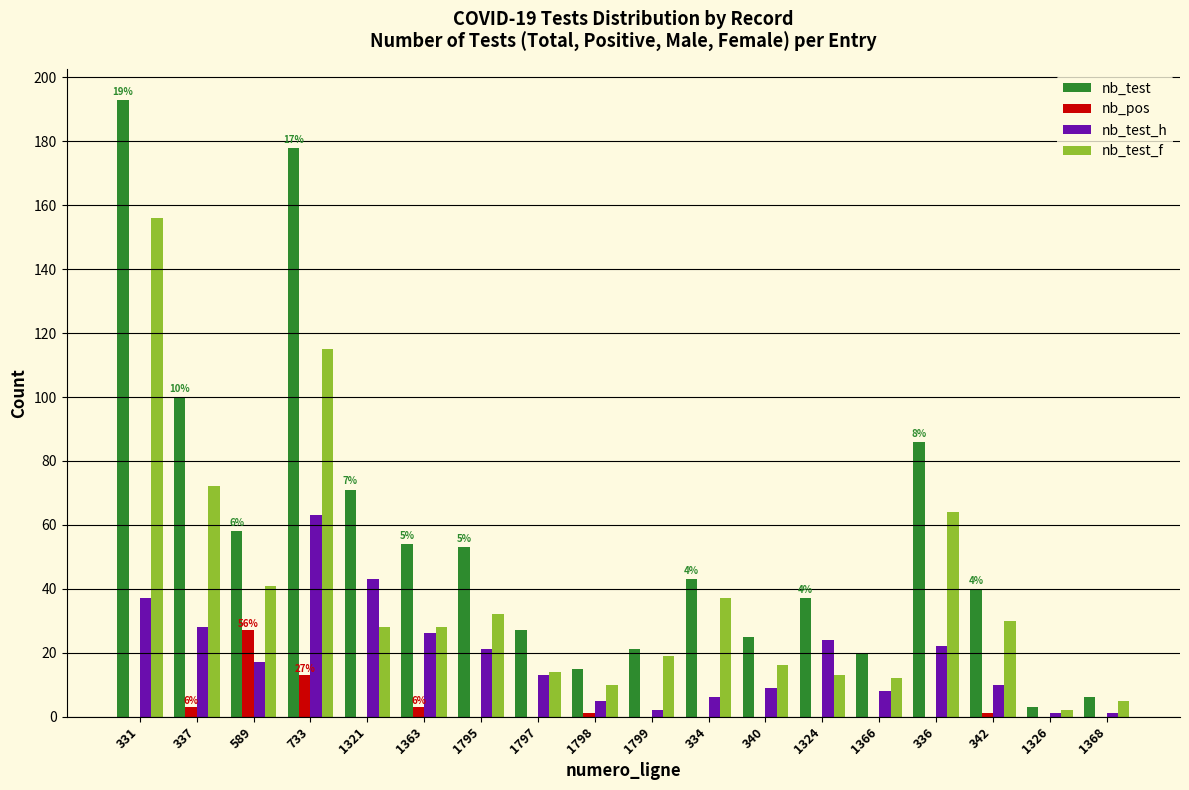

Read the nb_test value at 336.

86